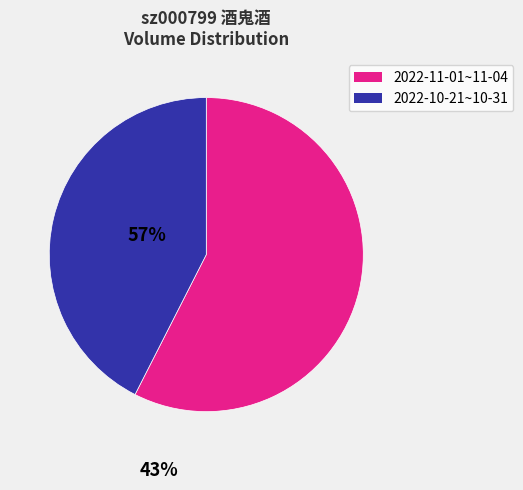

Which slice is the smallest?

2022-10-21~10-31